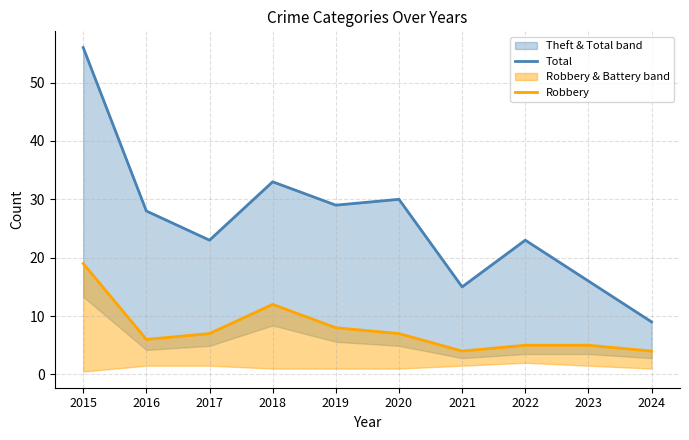

Reading right to left, transcribe all the data shown in this chart.

Total: 9	16	23	15	30	29	33	23	28	56
Robbery: 4	5	5	4	7	8	12	7	6	19